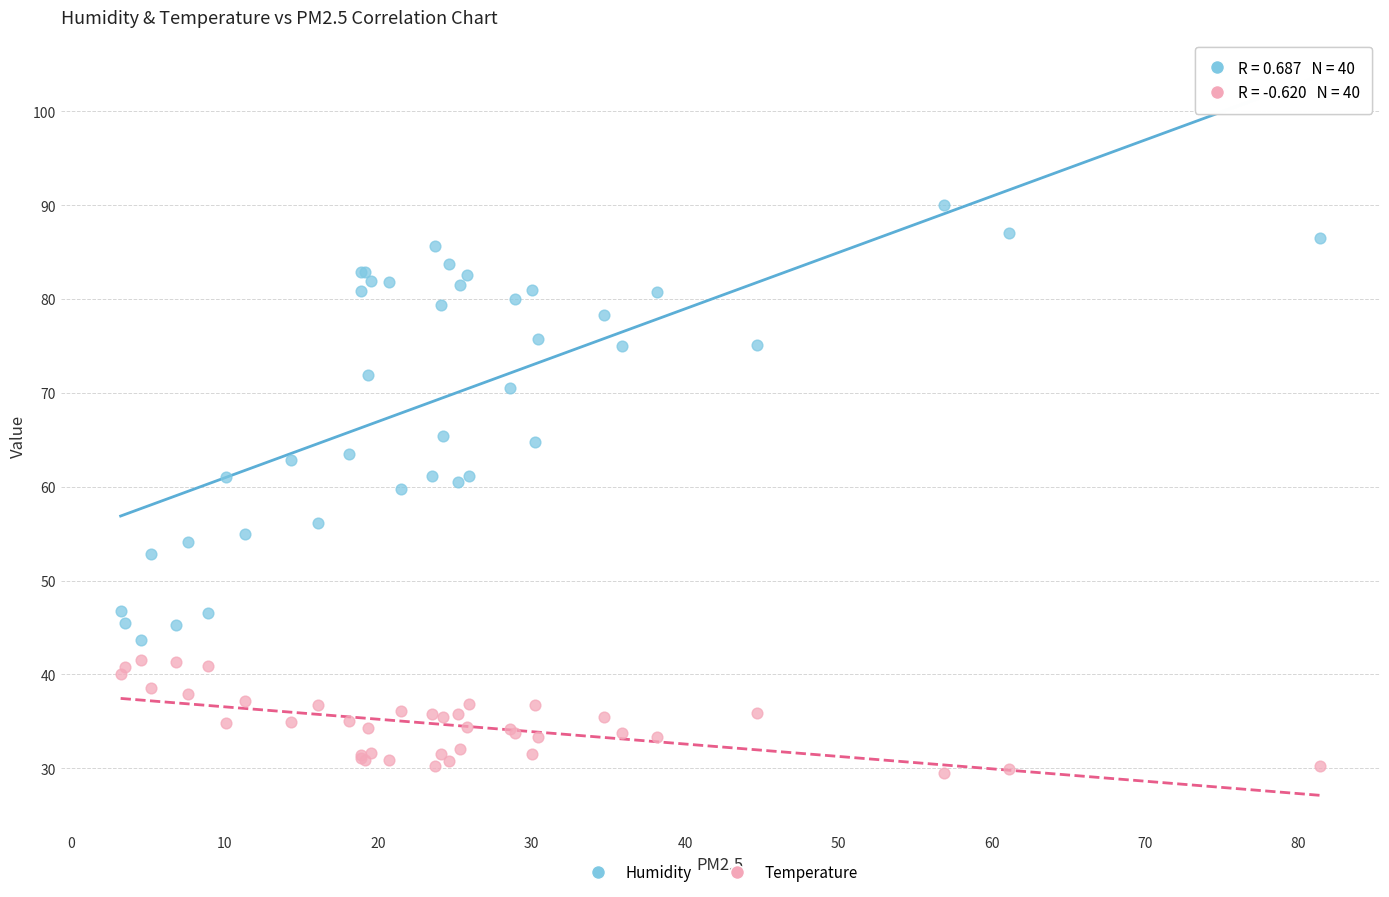

Which series contains the lowest Y value?

Temperature